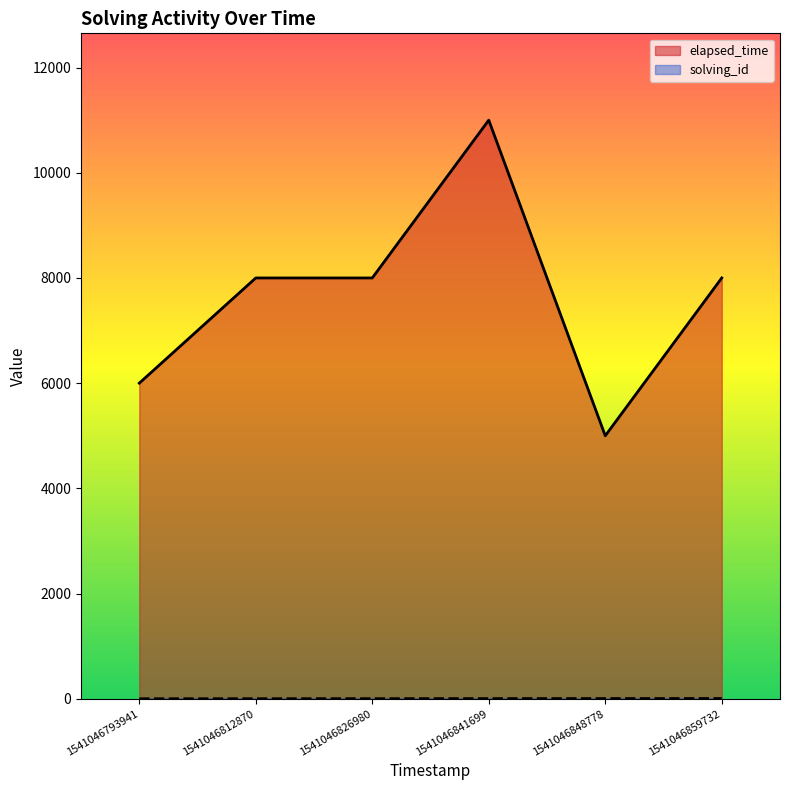

Does the chart display data point markers on the line(s)?

No